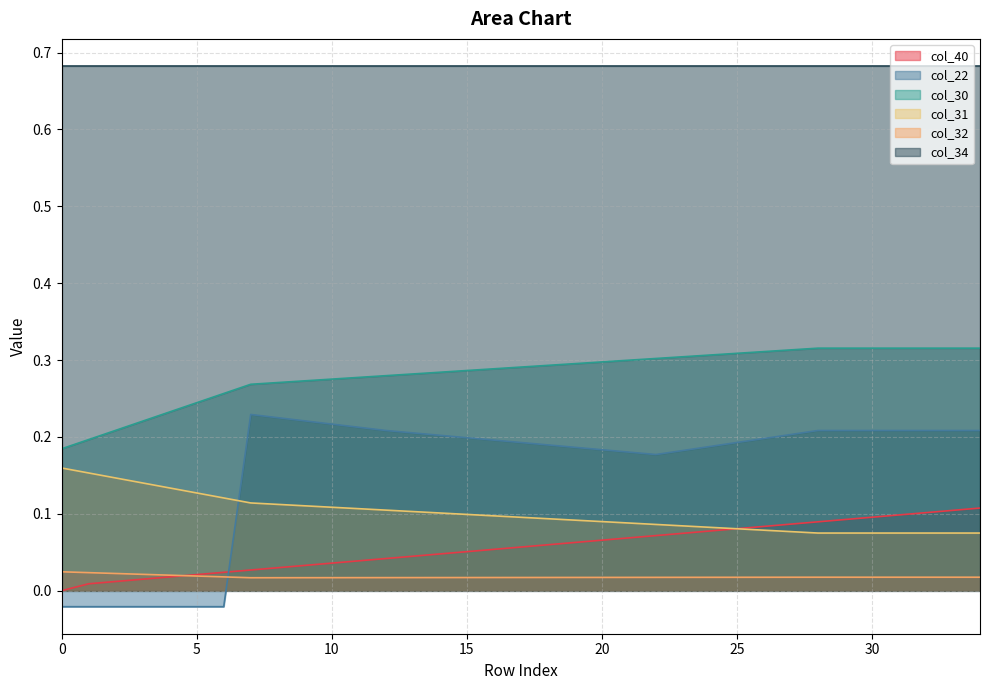

How many data points in col_22 are above 0?

28